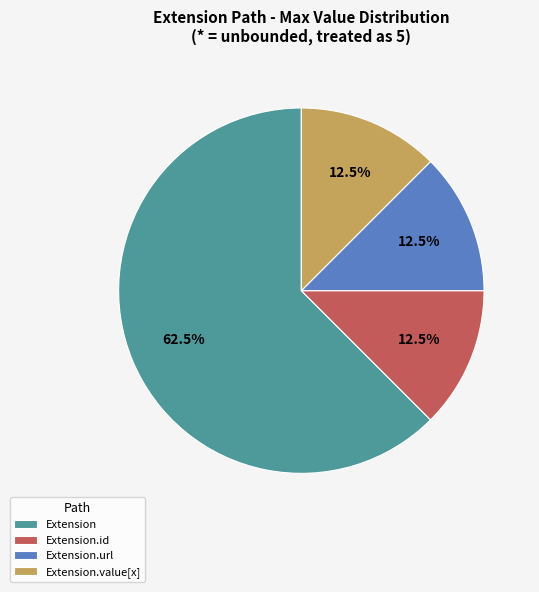

Which slice represents more than half of the pie?

Extension